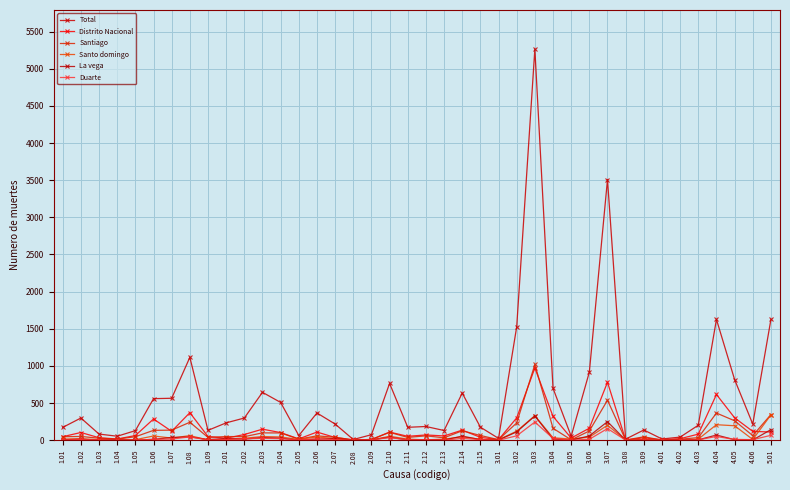

At which category is the sum across all series the highest?

3.03